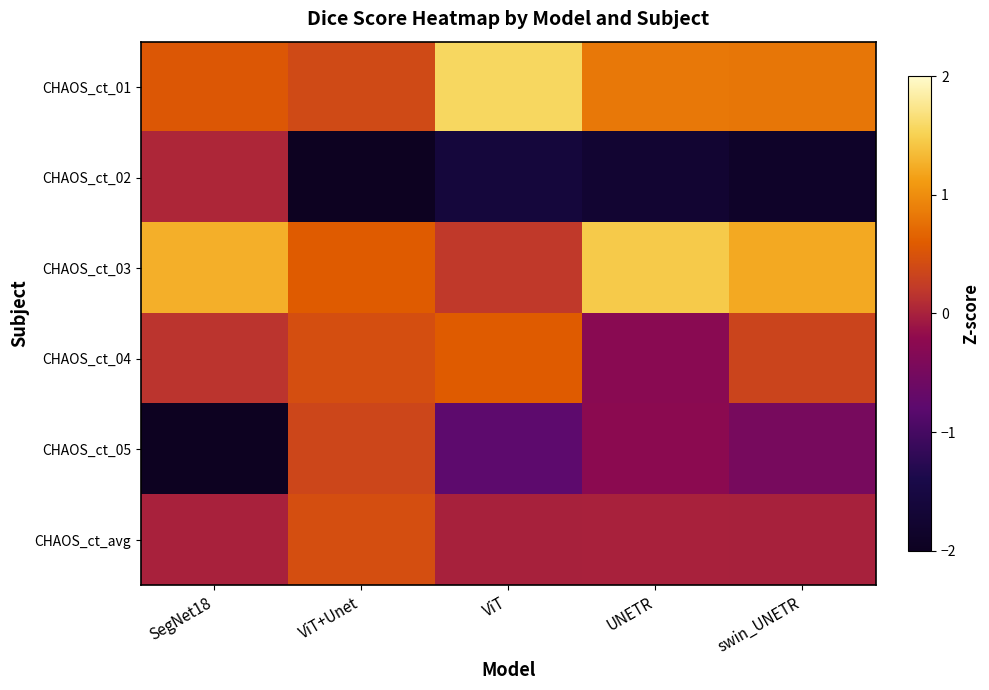

At which category is the sum across all series the highest?

UNETR